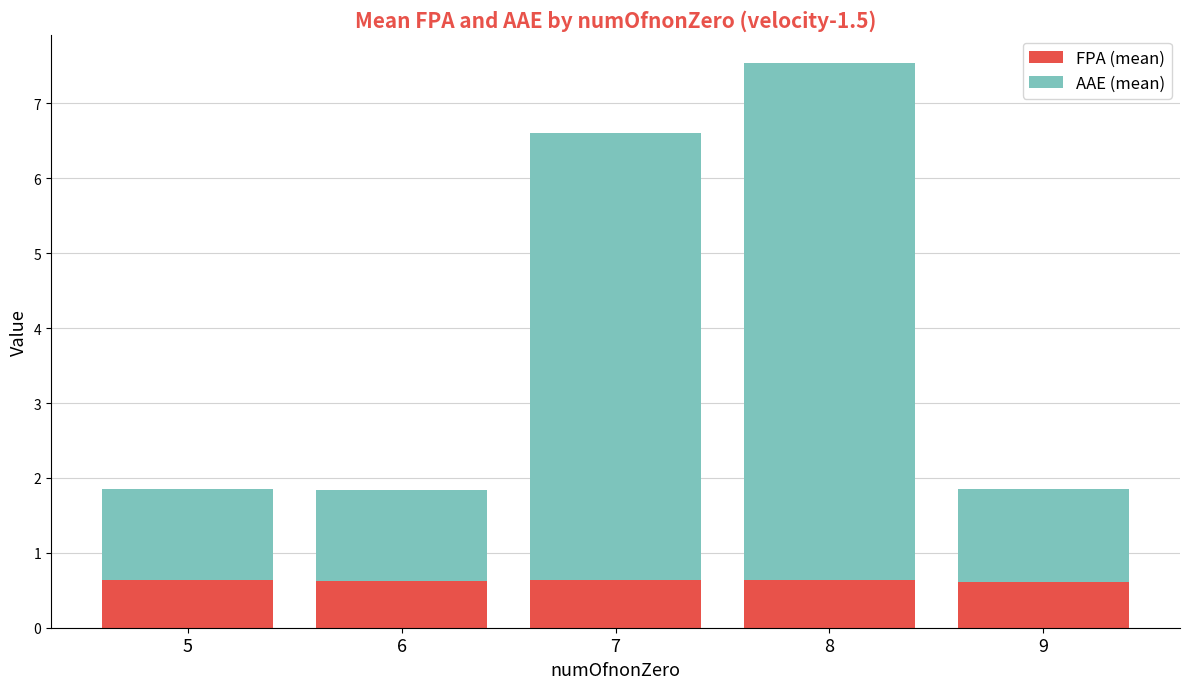

Reading left to right, what are the values for FPA (mean)?

0.6	0.6	0.6	0.6	0.6